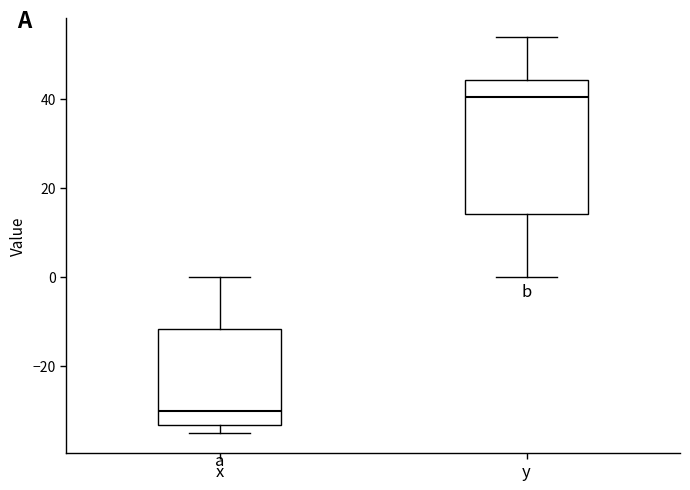

Comparing the boxes themselves (not the whiskers), which one is the tallest?

y